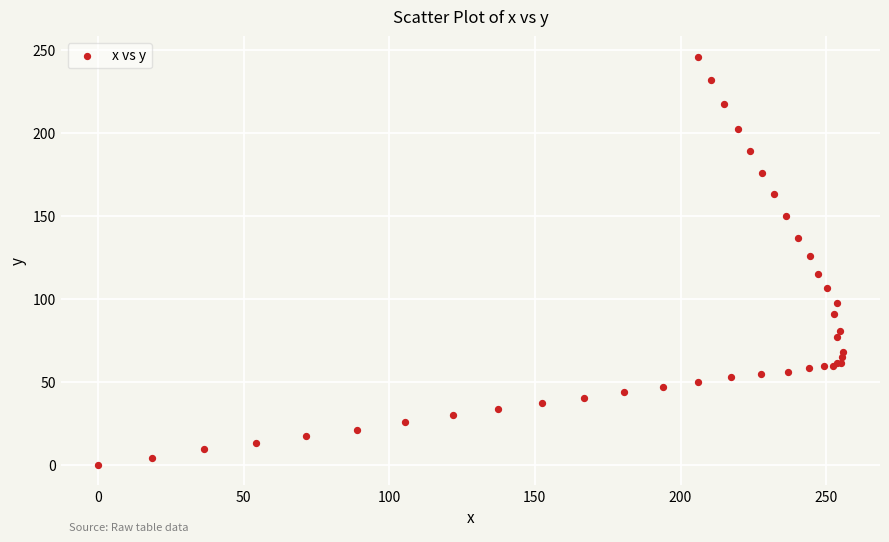

What Y value in the scatter plot is closest to 122?

125.8